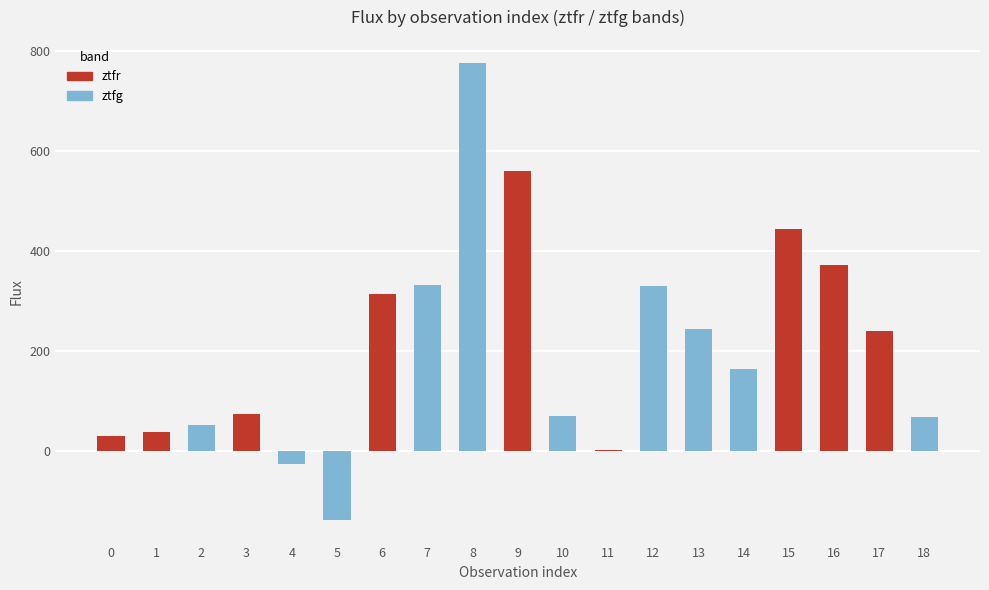

What is the sum of all values?

3947.9